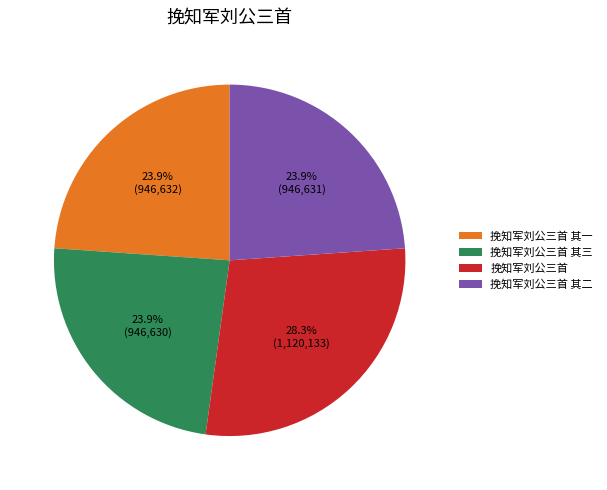

What is the largest slice in the pie chart?

挽知军刘公三首